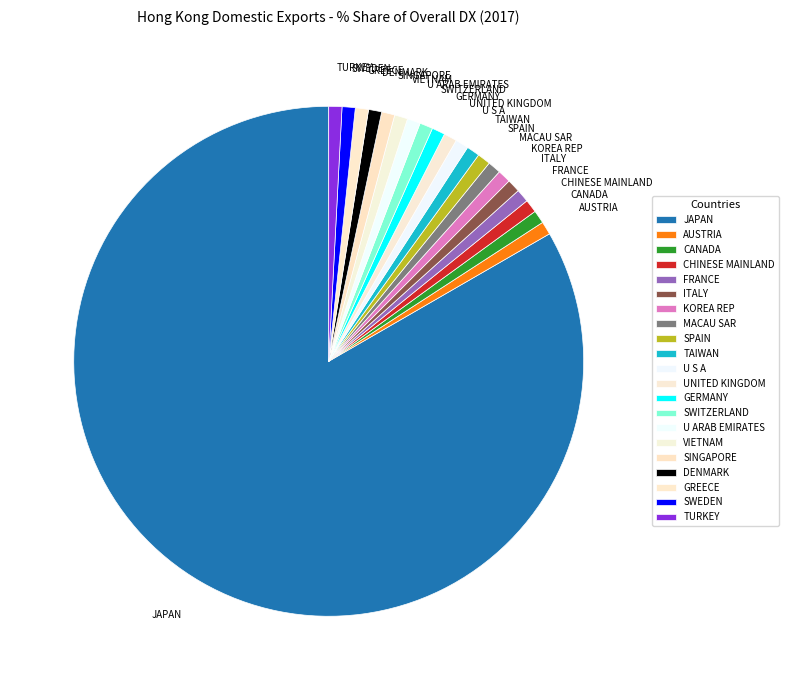

Is there any slice that represents more than half of the pie?

Yes